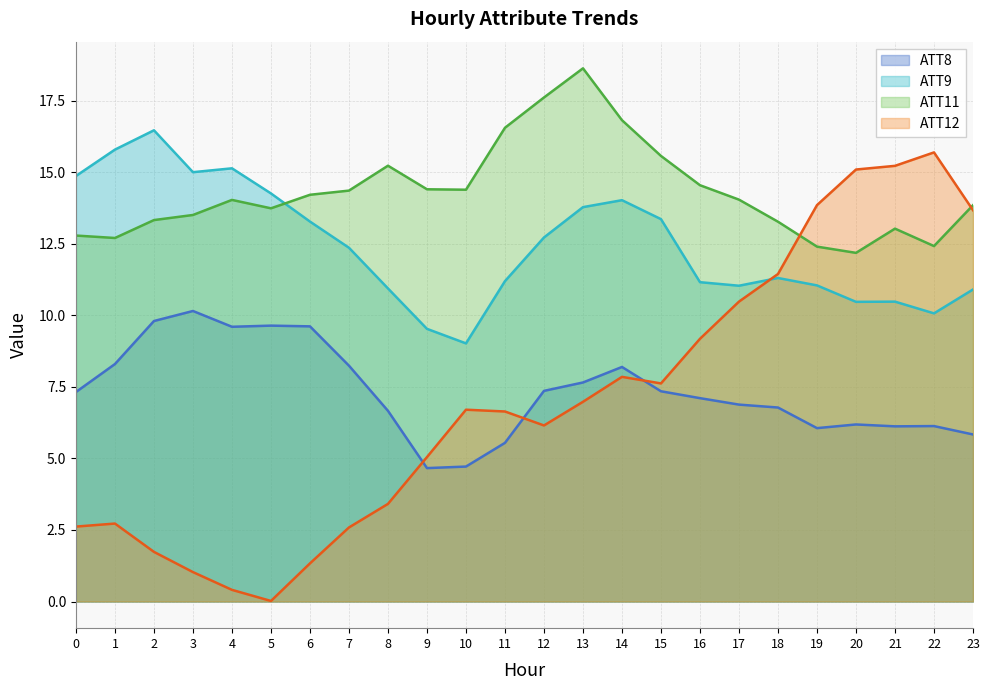

Which series has the largest total across all categories?

ATT11